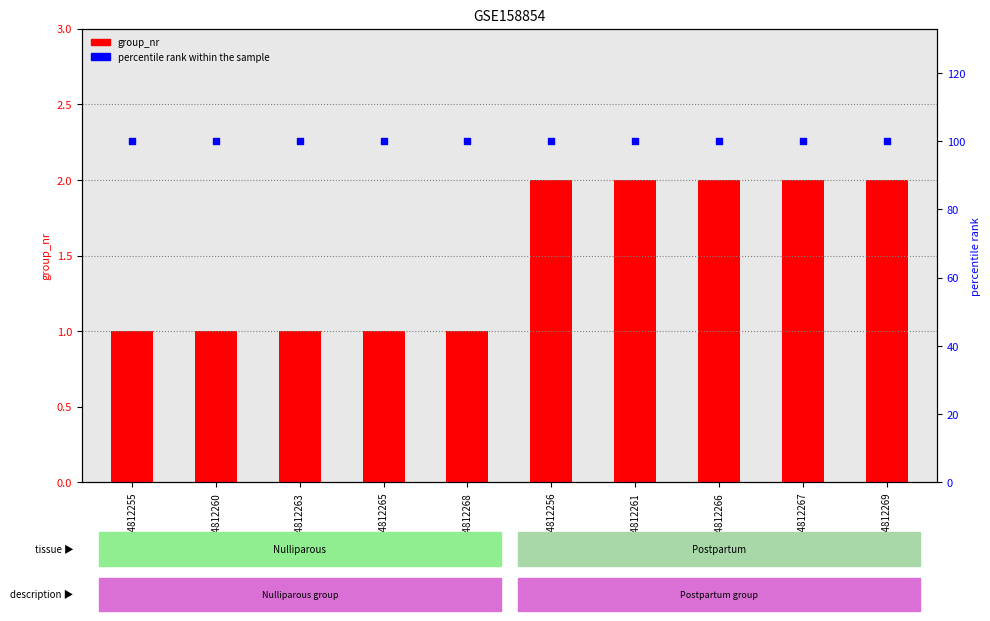

At how many categories does at least one series exceed 10?

10